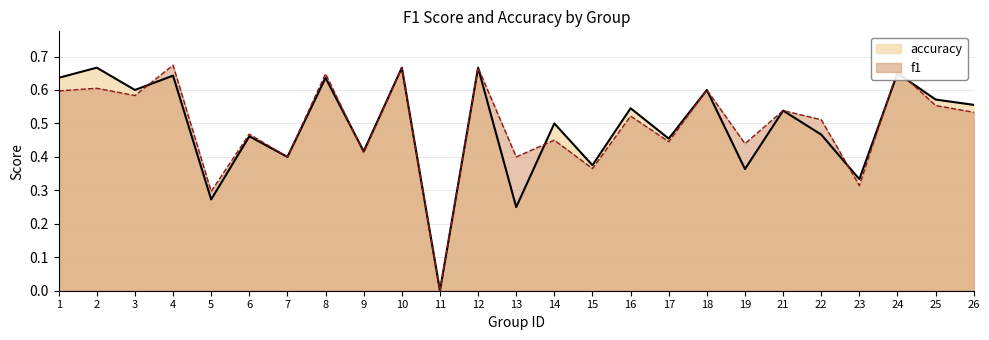

What is the difference between the accuracy values at 21 and 9?

0.1